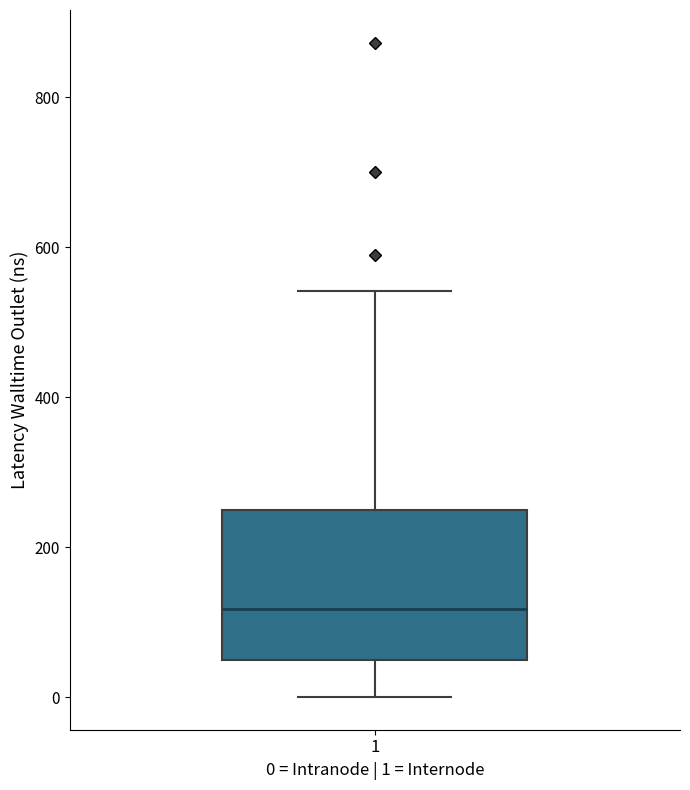

Transcribe this box plot: give where the median line is, the range the box spans, and where the two whiskers end, as read against the y-axis. The values are not printed on the chart, so give them approximately, as read against the axis.

median 120, box 40 to 240, whiskers 0 to 540